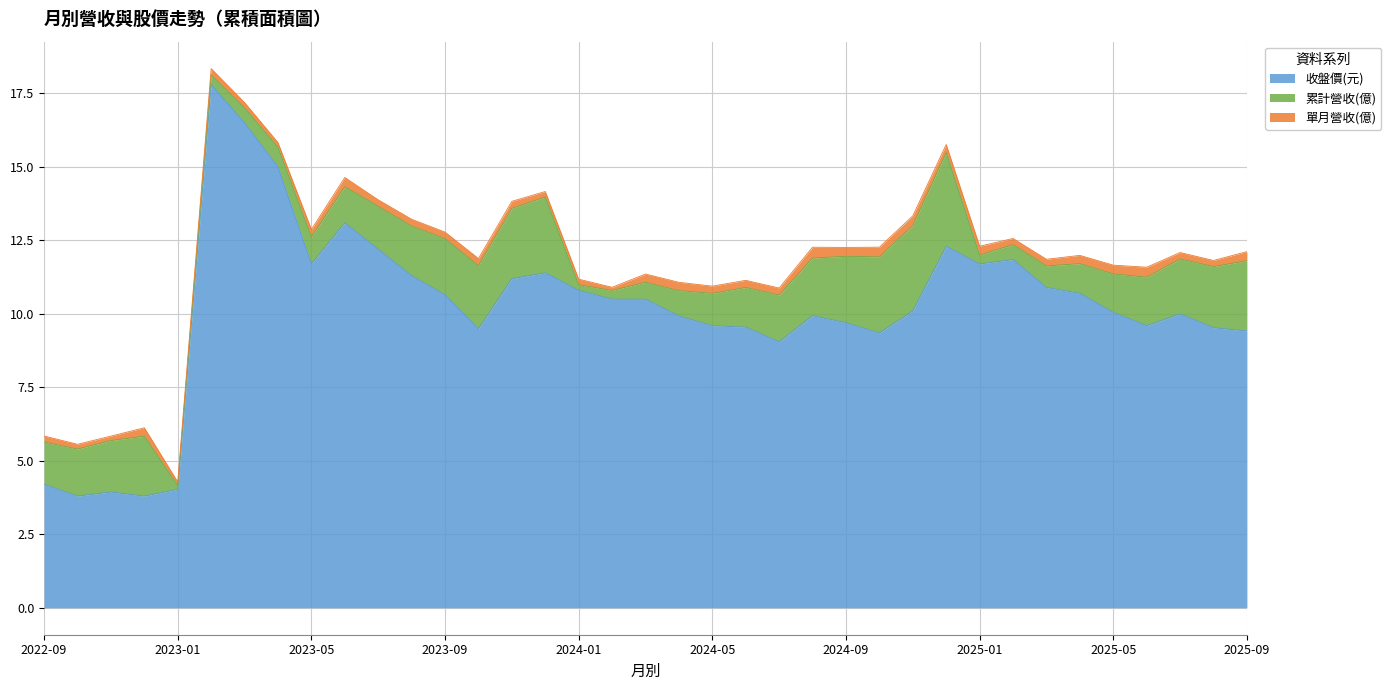

Is it true that 收盤價(元) equals 9.7 at 2024-09?

True